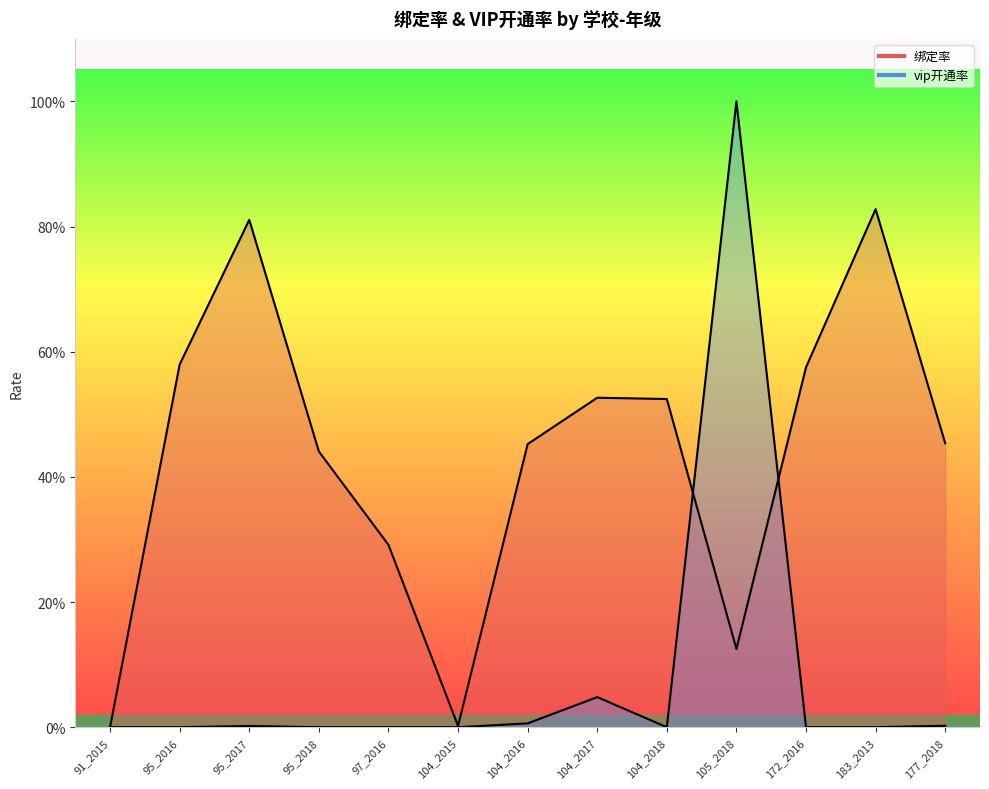

Does the chart have visible grid lines?

No